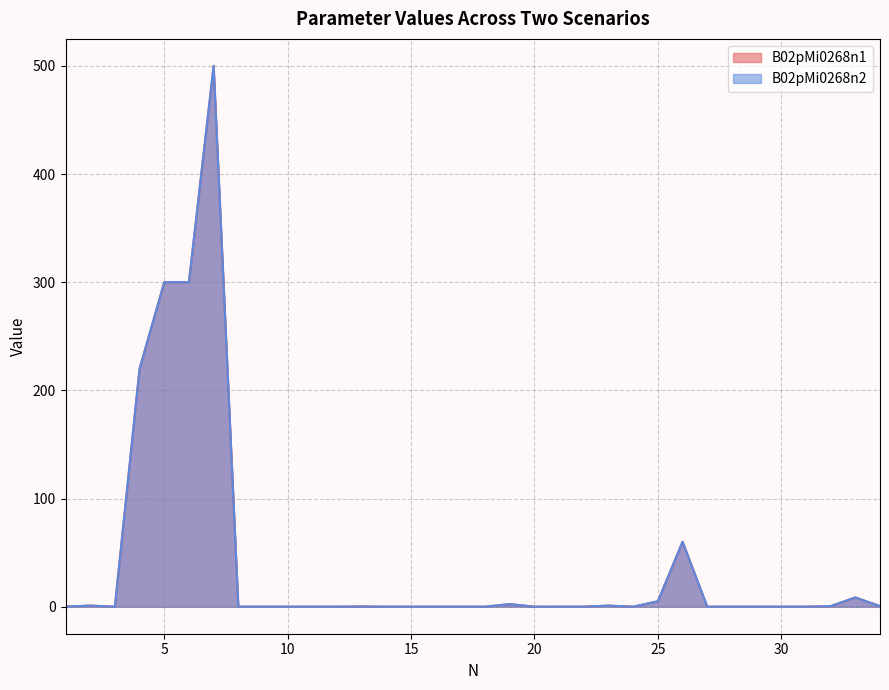

Where is the first local minimum for B02pMi0268n2?

3